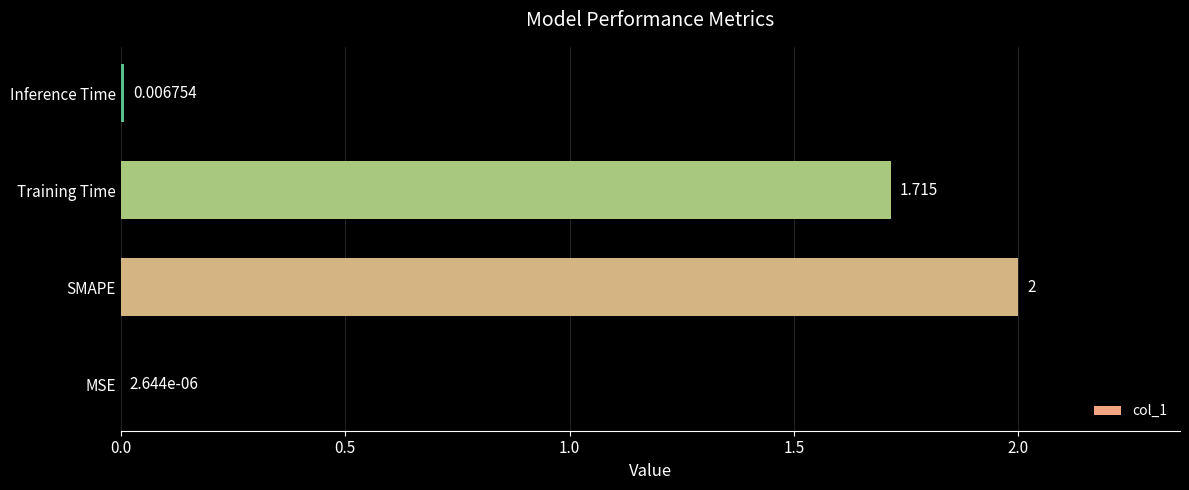

Which has a higher value, SMAPE or Inference Time?

SMAPE